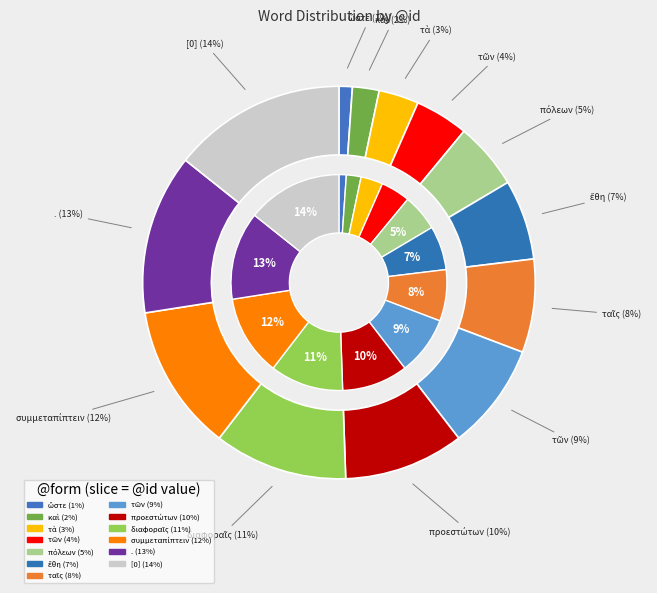

Is there any slice that represents more than half of the pie?

No